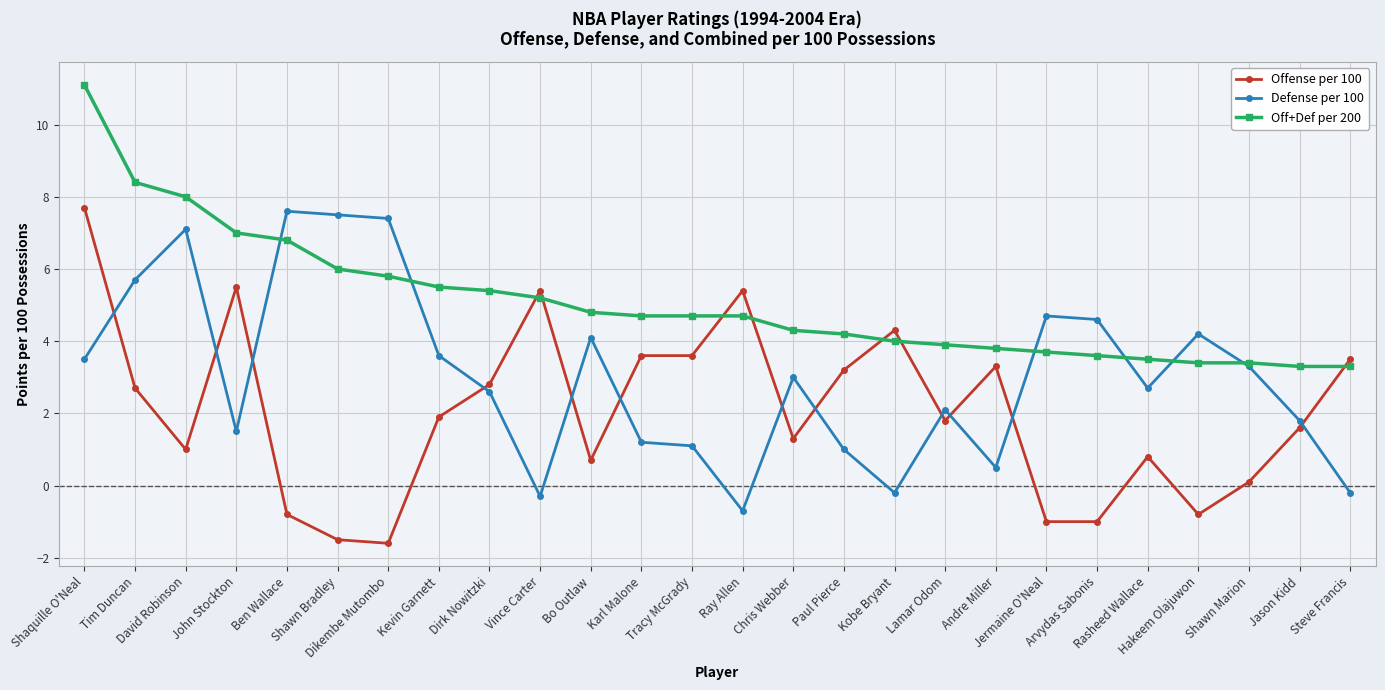

At which label is Off+Def per 200 closest to 7?

John Stockton